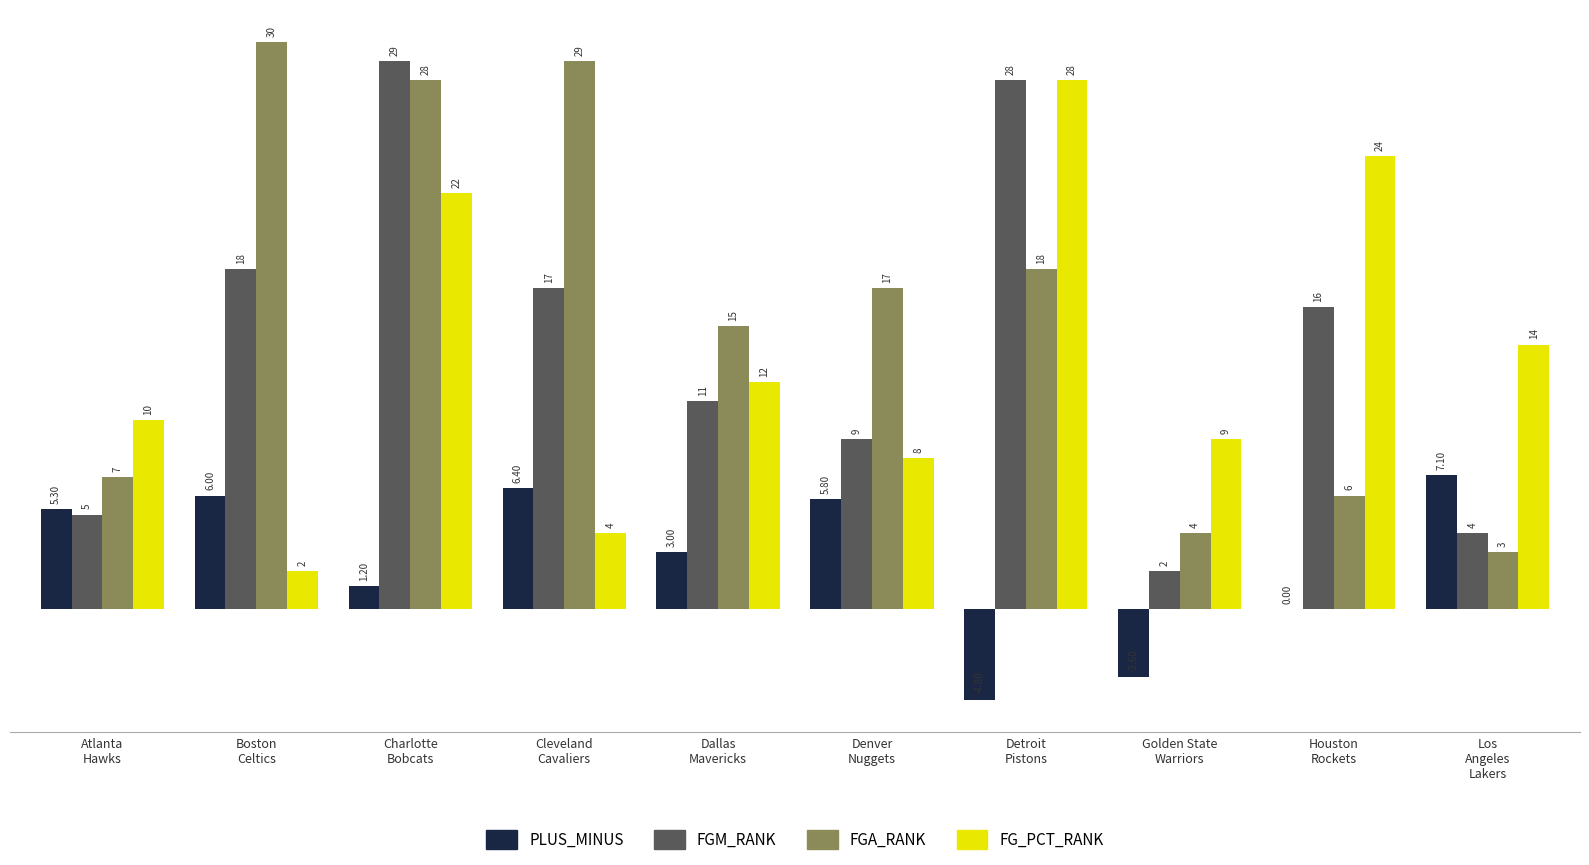

Is it true that PLUS_MINUS equals 5.3 at Atlanta
Hawks?

True